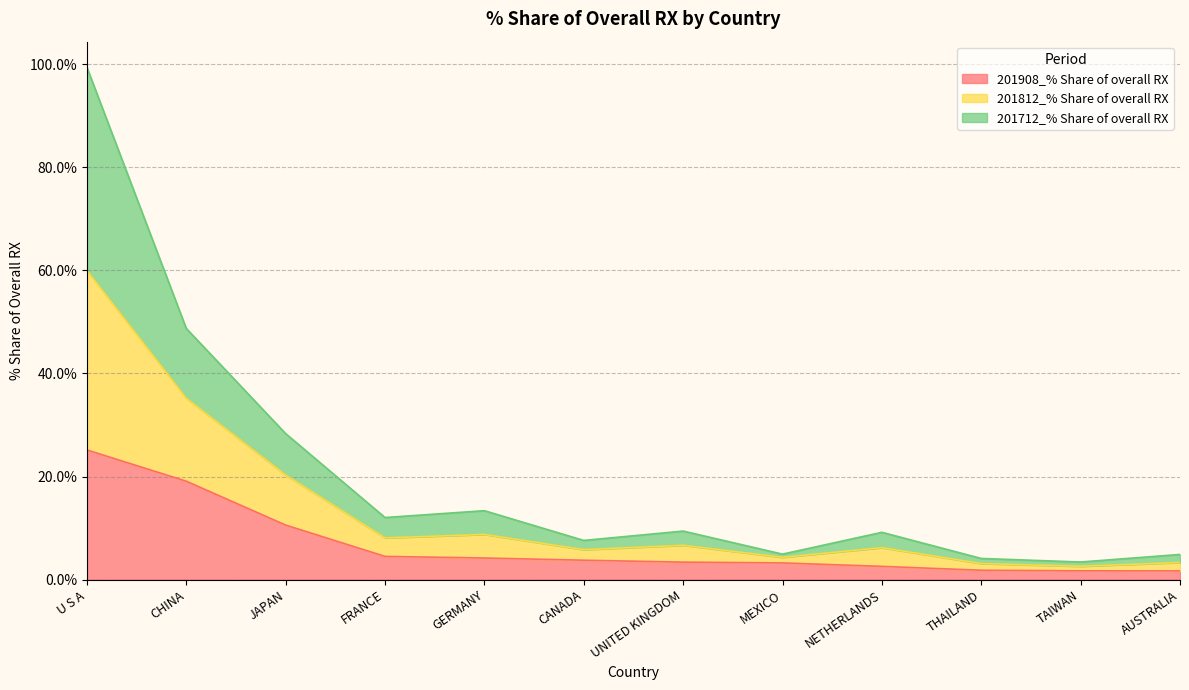

What is the total value across all series at UNITED KINGDOM?

9.4